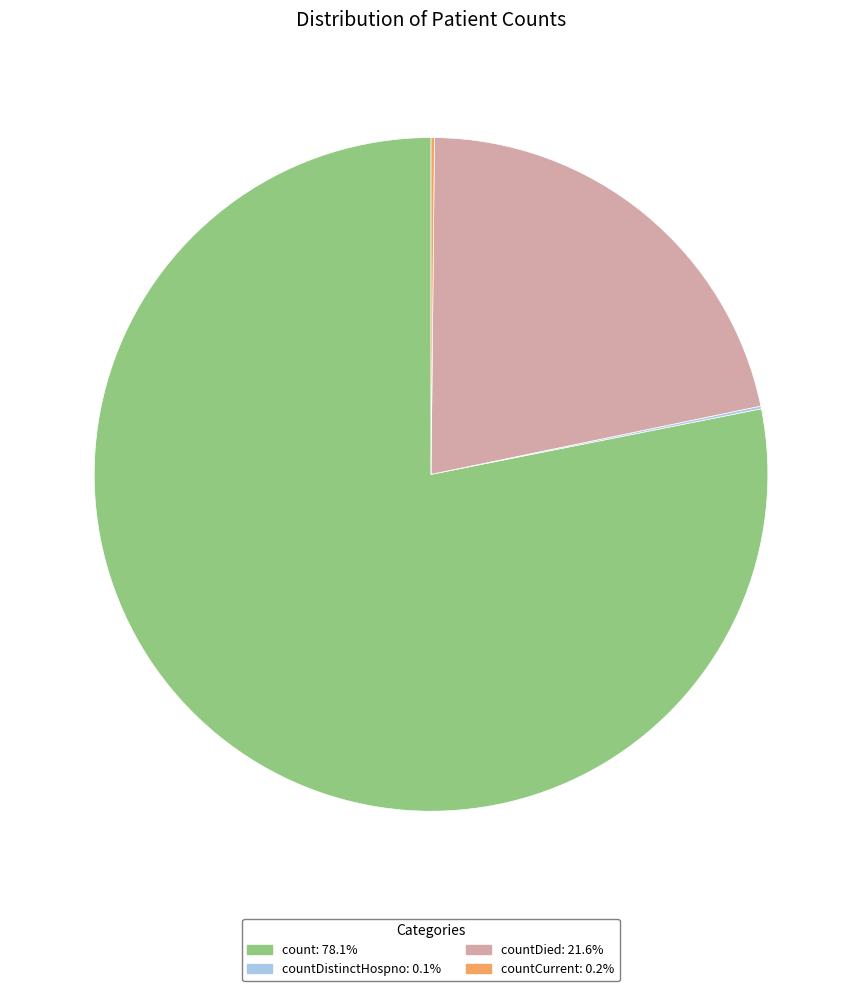

Is there any slice that represents more than half of the pie?

Yes